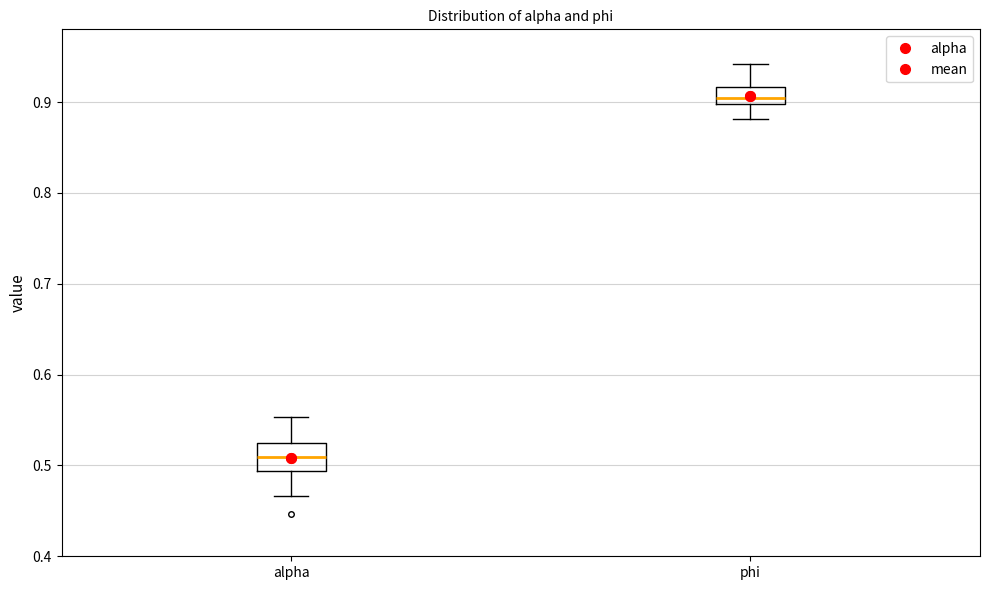

Which box has the highest median line?

phi